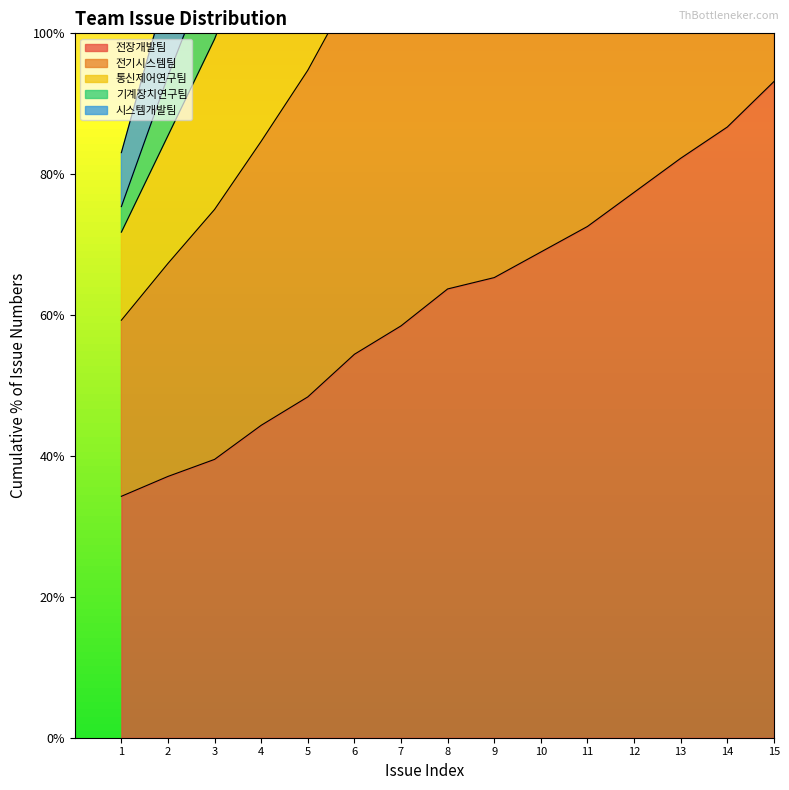

Rank the series by their maximum value, from lowest to highest.

전장개발팀, 시스템개발팀, 통신제어연구팀, 기계장치연구팀, 전기시스템팀